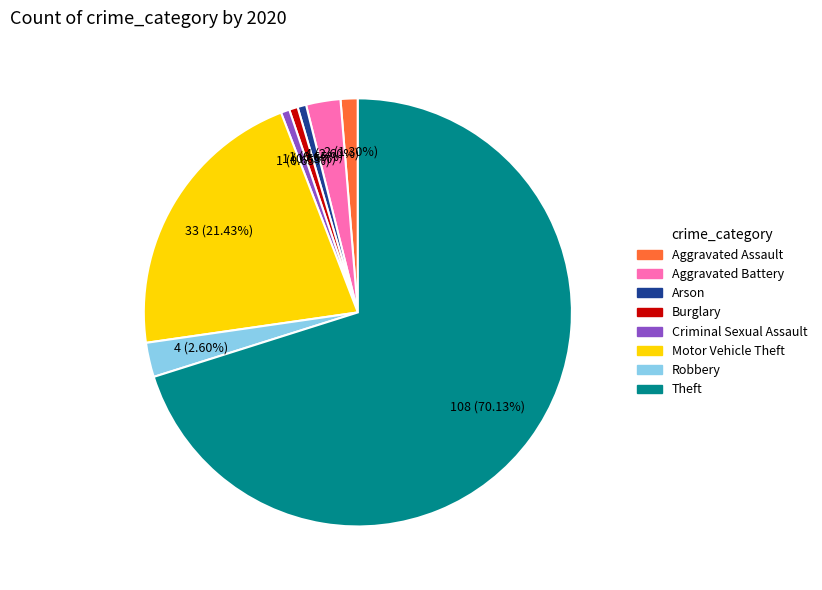

What percentage is the Arson slice, to the nearest percent?

1%